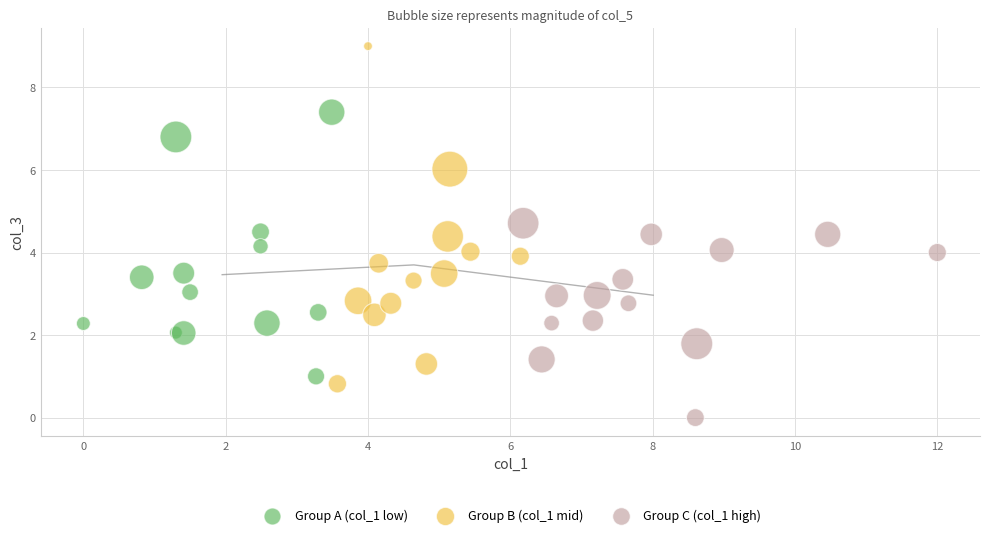

Which series reaches the minimum Y coordinate?

Group C (col_1 high)